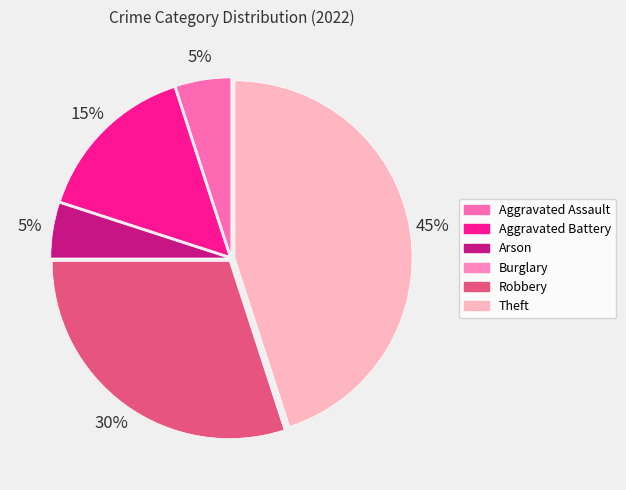

What percentage is the Theft slice, to the nearest percent?

45%